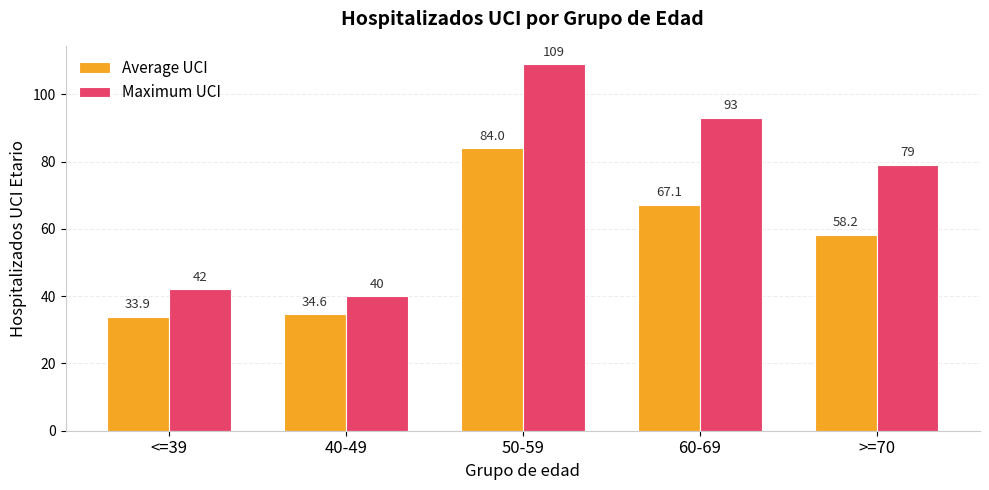

Is the value of Maximum UCI at 40-49 greater than the value of Average UCI at 40-49?

Yes